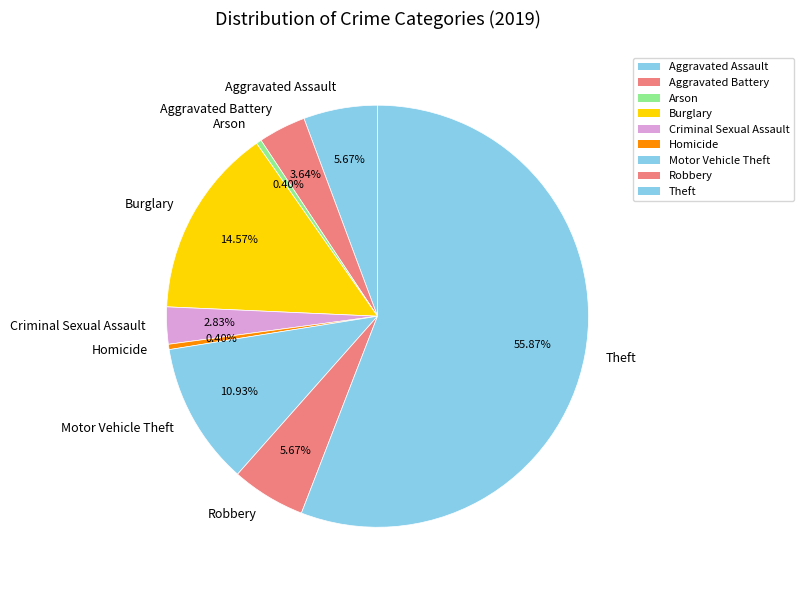

True or false: Aggravated Assault accounts for 1% of the total.

False